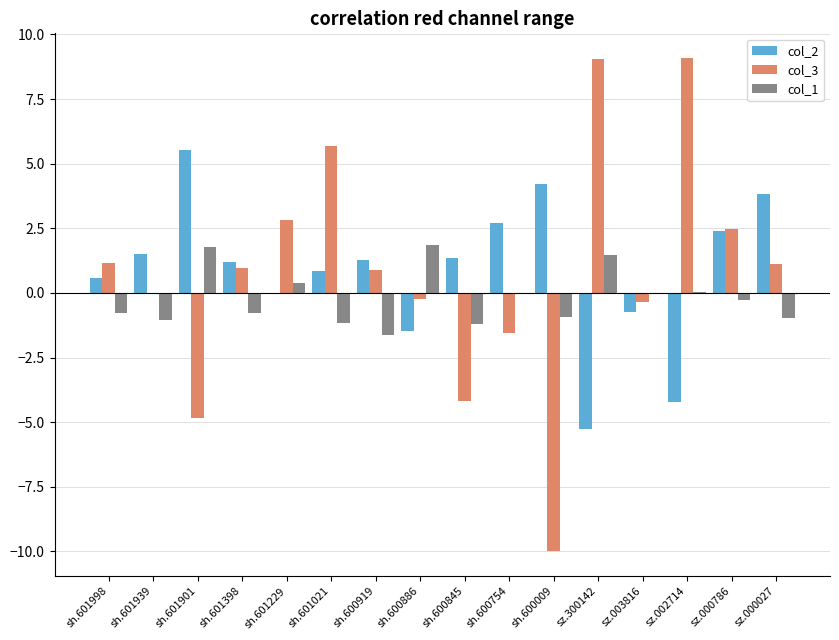

Is the value of col_2 at sh.600754 greater than the value of col_1 at sz.000786?

Yes